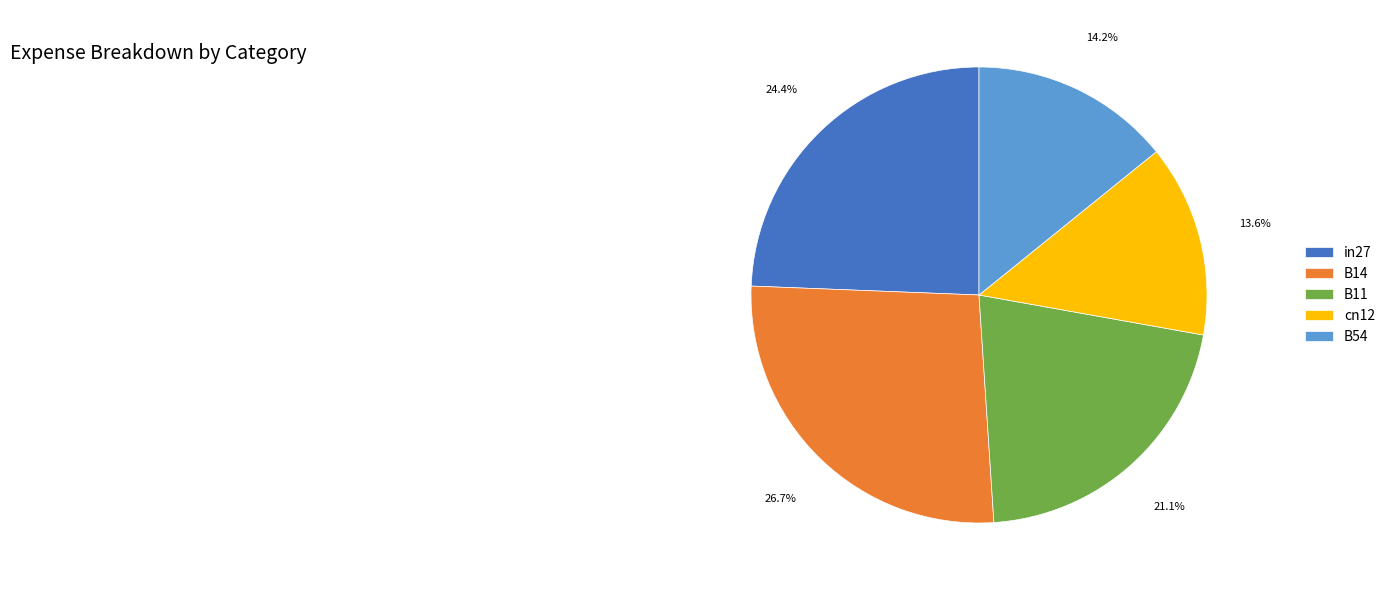

Which has a higher value, B11 or B14?

B14